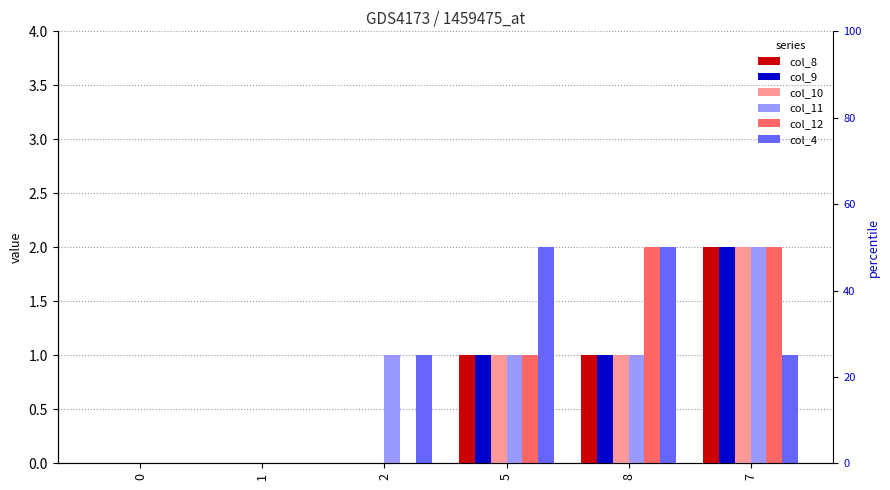

Reading right to left, list all the values displayed in this chart.

col_8: 7=2	8=1	5=1	2=0	1=0	0=0
col_9: 7=2	8=1	5=1	2=0	1=0	0=0
col_10: 7=2	8=1	5=1	2=0	1=0	0=0
col_11: 7=2	8=1	5=1	2=1	1=0	0=0
col_12: 7=2	8=2	5=1	2=0	1=0	0=0
col_4: 7=1	8=2	5=2	2=1	1=0	0=0